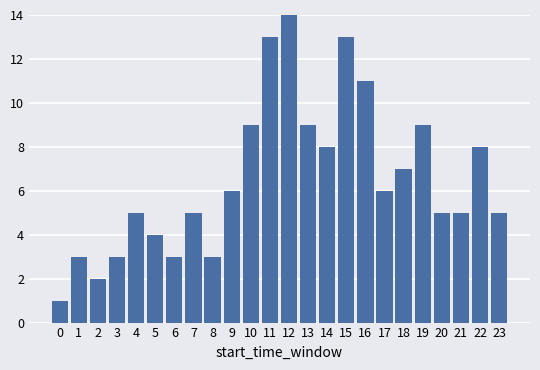

At which category does the chart reach its peak across all series?

12